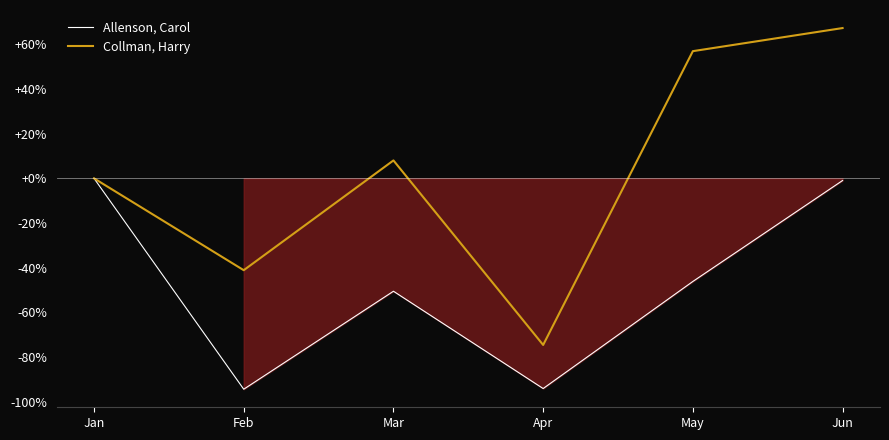

How many interior local peaks does the Allenson, Carol series have?

1